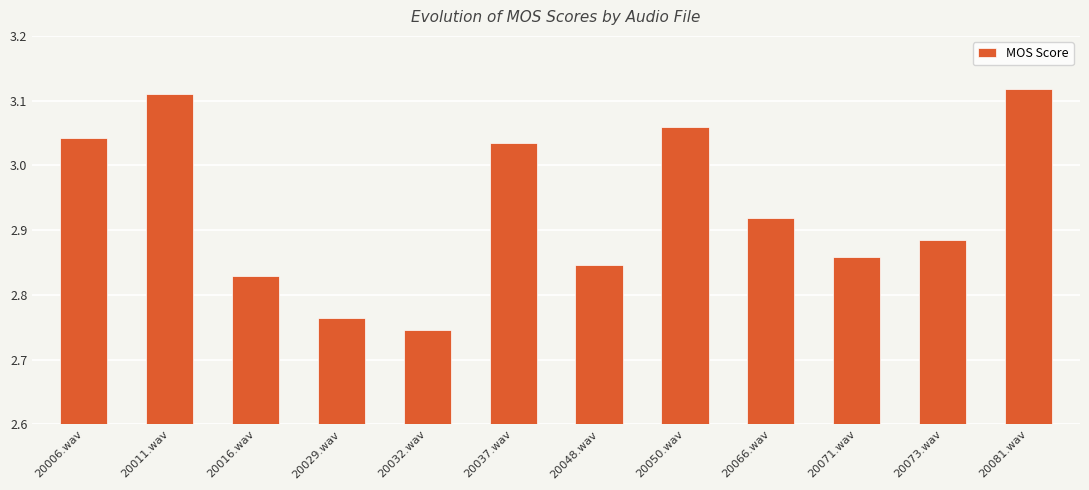

The value at 20029.wav is 1.6. True or false?

False